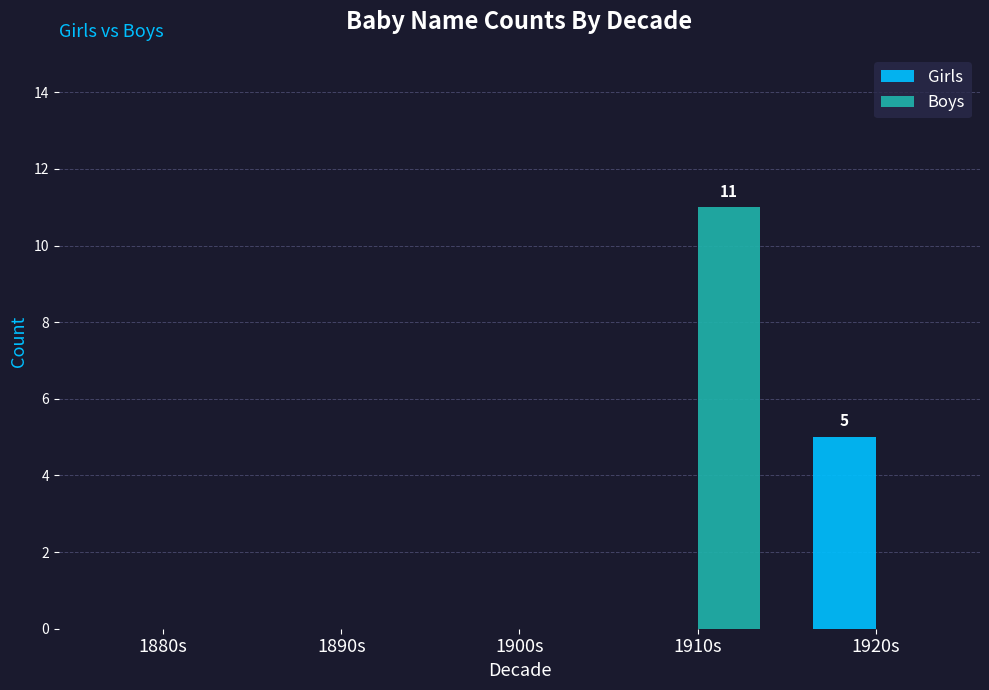

How many categories are shown in the chart?

5